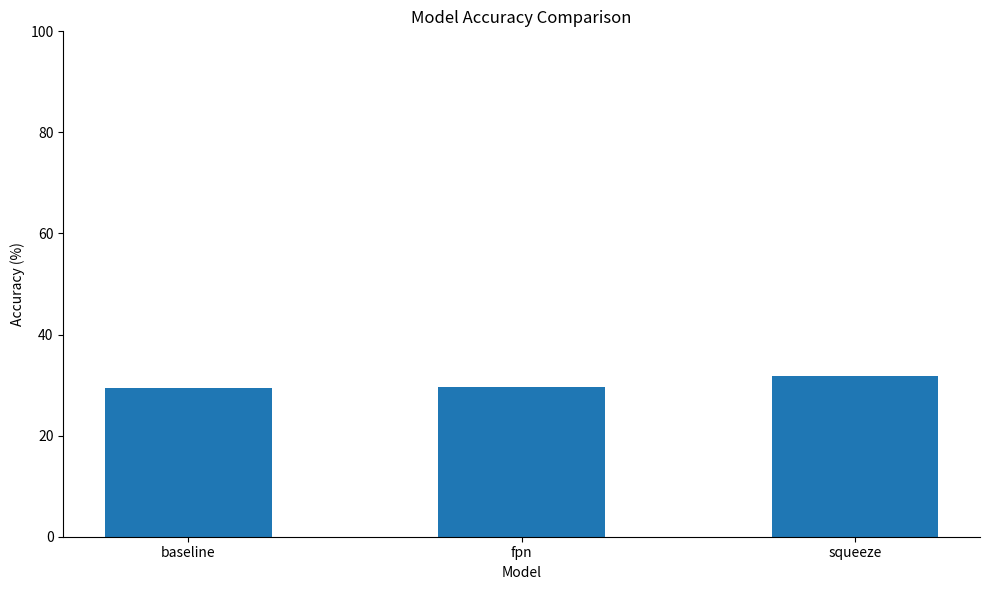

Is it true that the value at squeeze is 31.9?

True